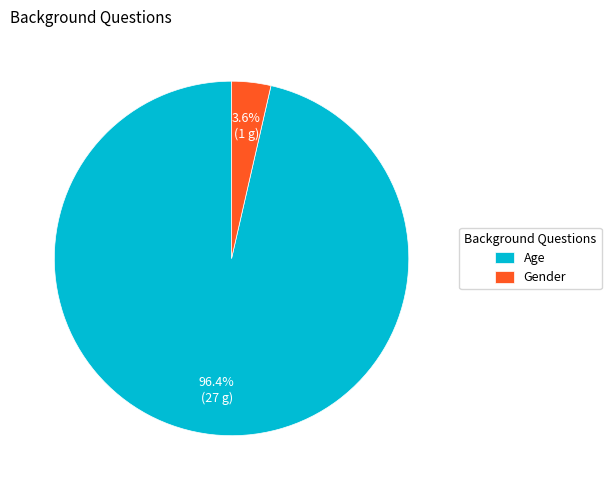

Which category has the biggest portion of the pie?

Age